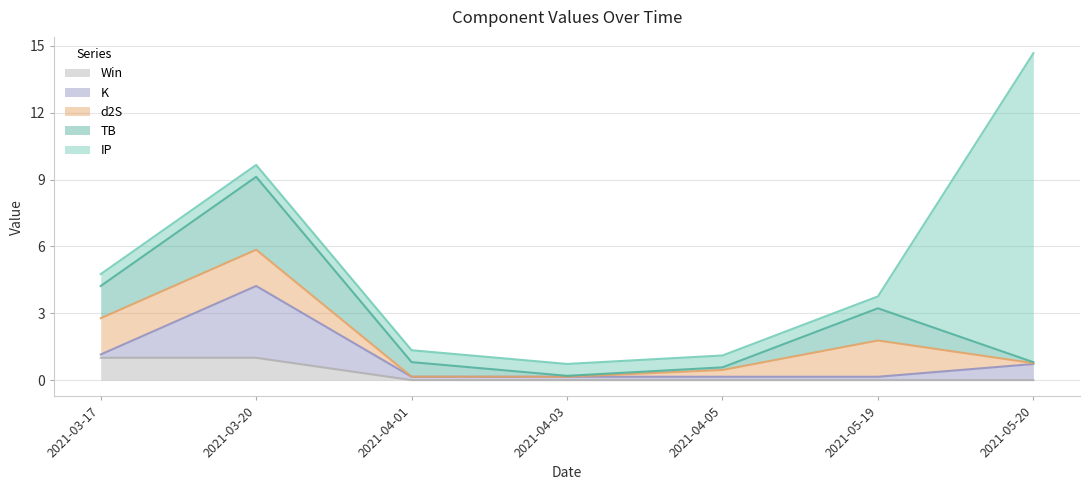

What is the total value across all series at 2021-04-03?

0.7